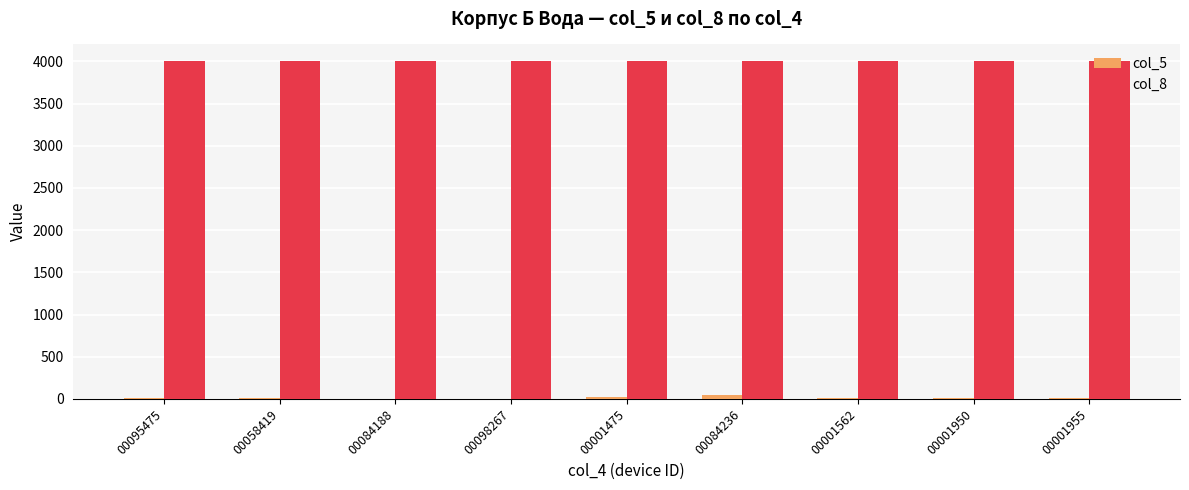

The value of col_8 at 00084188 is 4001. True or false?

True